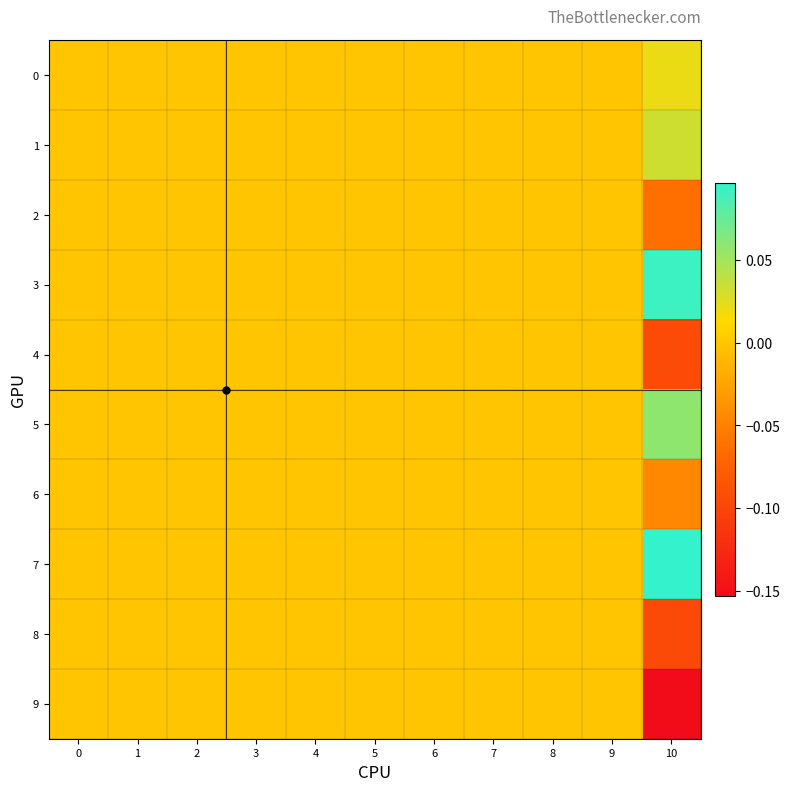

What is the maximum value shown in the chart?

0.1